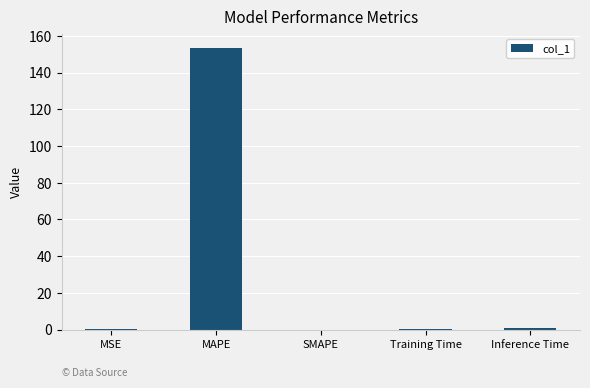

Is it true that the value at SMAPE is -90.4?

False